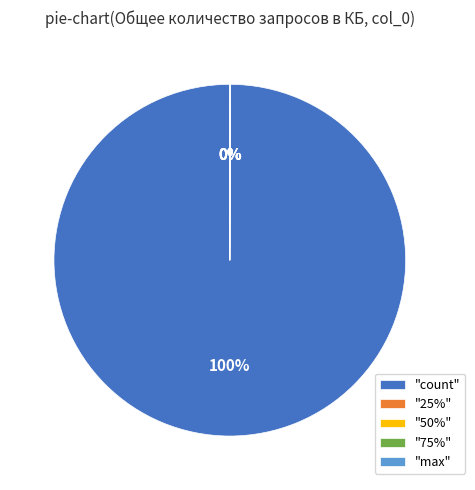

Which category has the biggest portion of the pie?

"count"